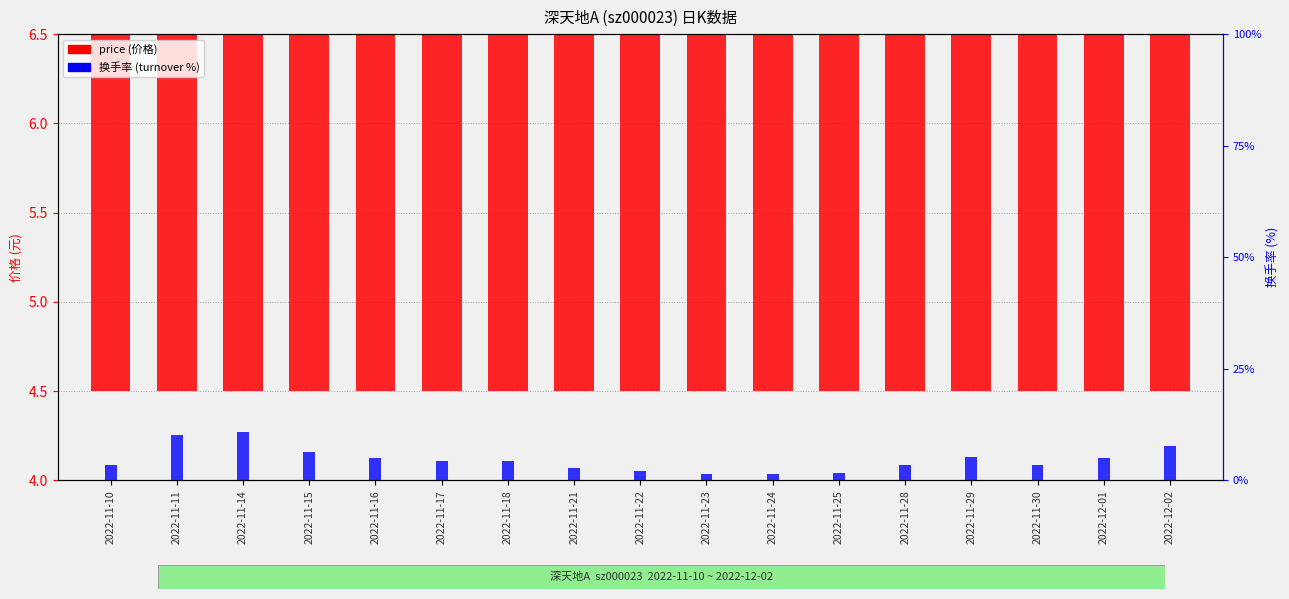

How many distinct data groups are displayed?

1